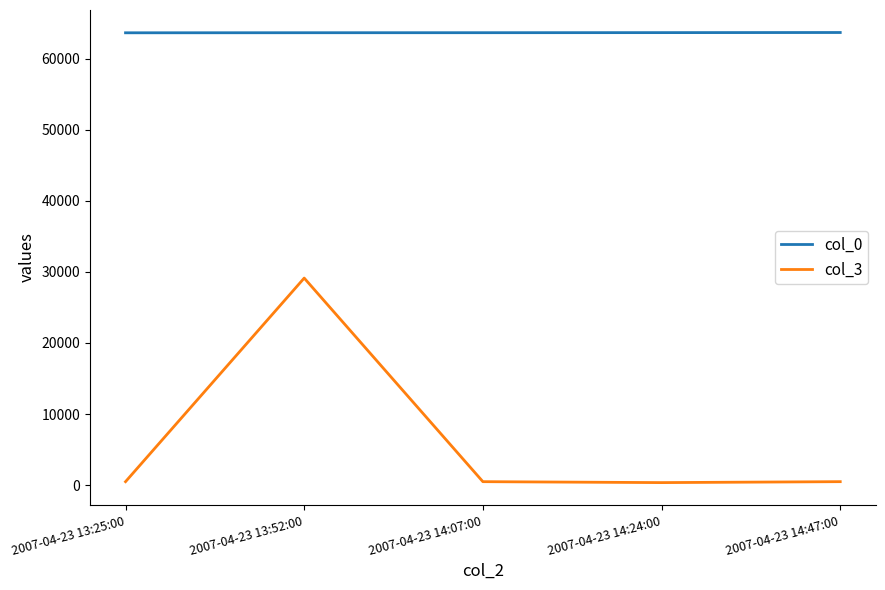

Is this an area chart (filled region under the line)?

No